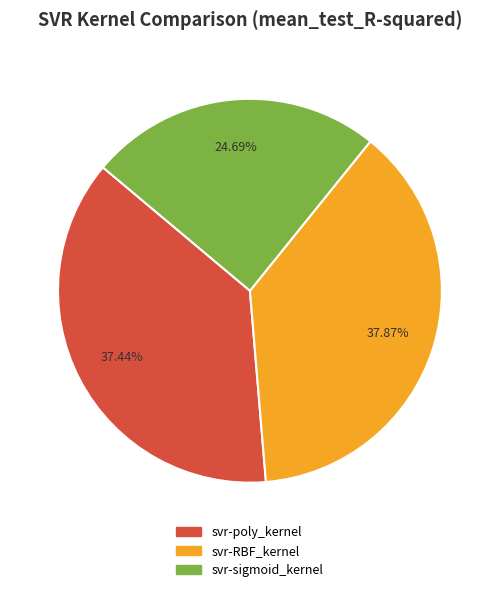

Is there any slice that represents more than half of the pie?

No